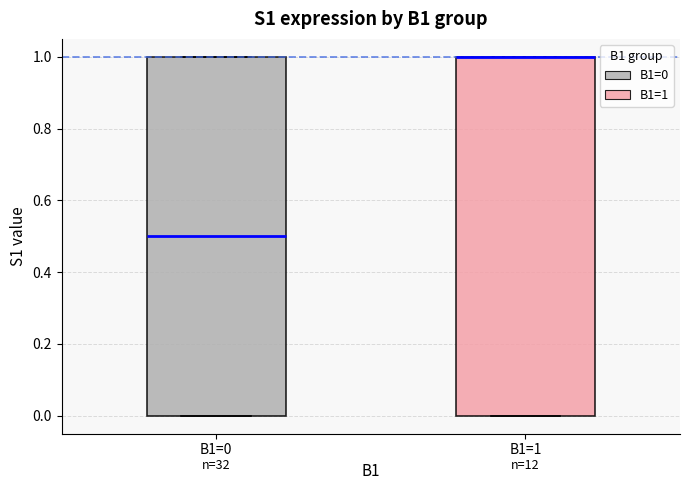

Reading left to right, transcribe this box plot: for each box, give where its median line is, the range the box spans, and where its two whiskers end, as read against the y-axis. The values are not printed on the chart, so give them approximately, as read against the axis.

B1=0: median 0.5, box 0.0 to 1.0, whiskers 0.0 to 1.0
B1=1: median 1.0 (drawn on the box's upper edge), box 0.0 to 1.0, whiskers 0.0 to 1.0